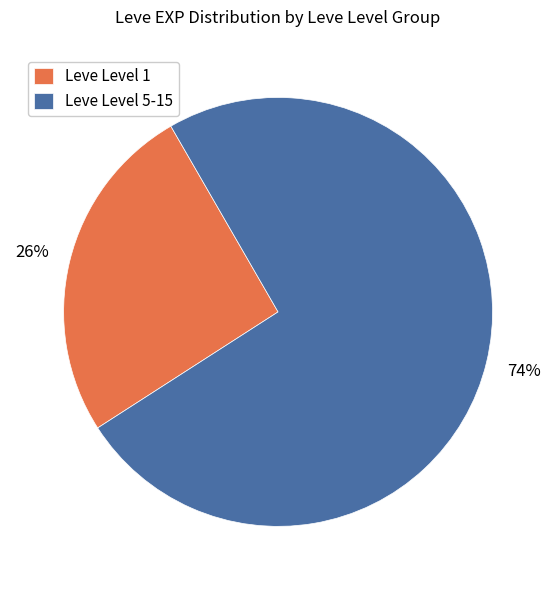

How many segments does this pie chart have?

2